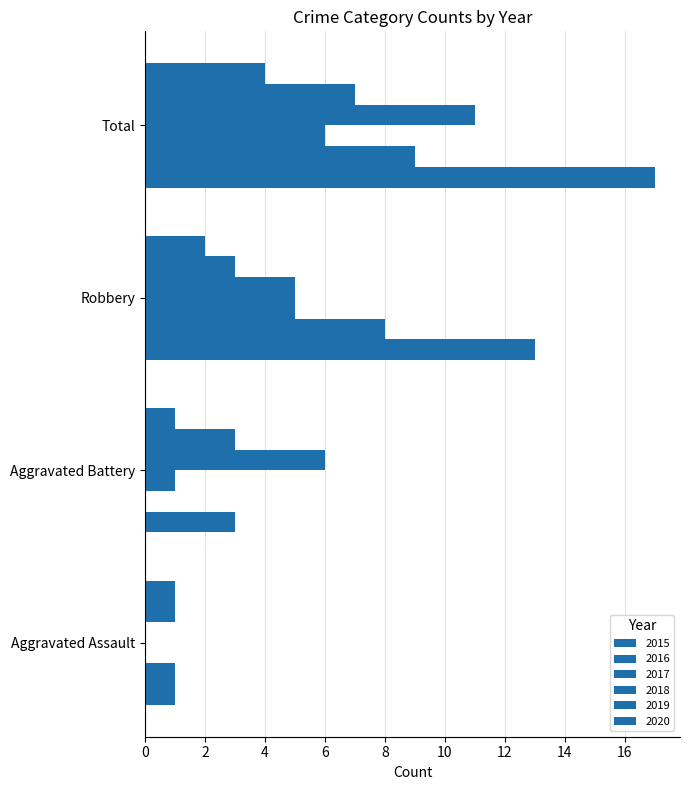

At which label does 2016 first exceed 8?

Total